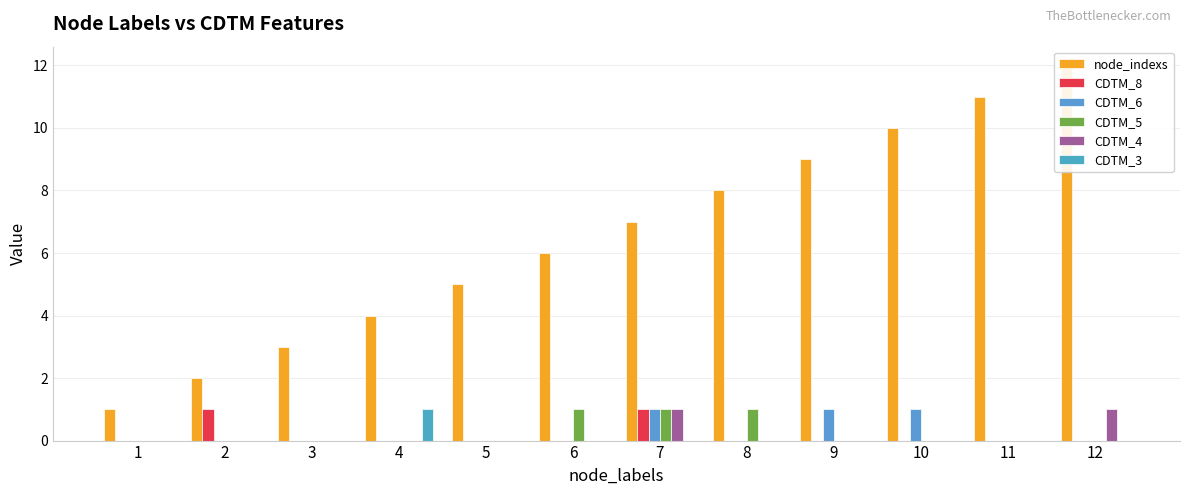

How many bars are there in each group?

6